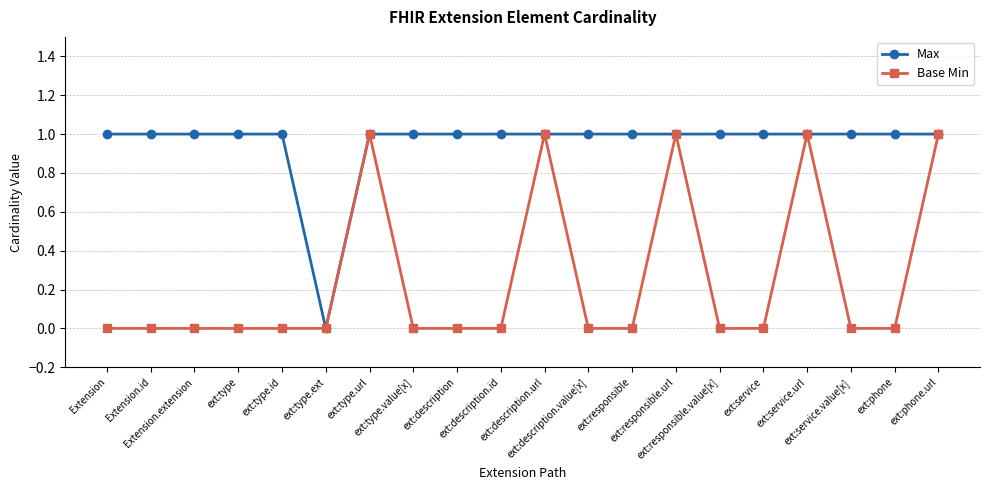

Reading left to right, what are all the values shown in this chart?

Max: 1	1	1	1	1	0	1	1	1	1	1	1	1	1	1	1	1	1	1	1
Base Min: 0	0	0	0	0	0	1	0	0	0	1	0	0	1	0	0	1	0	0	1